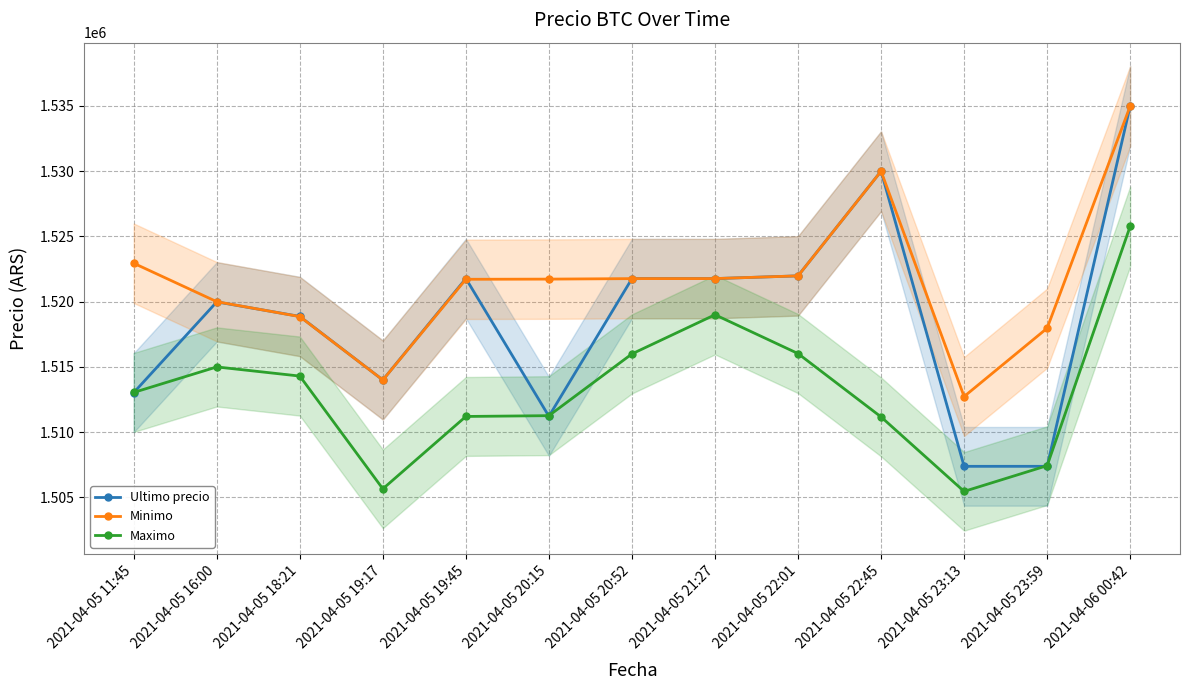

What is the value of the Ultimo precio point at the 10th from the left?

1530000.0